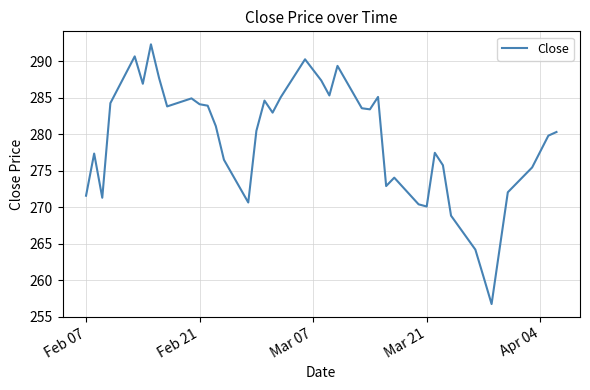

The value at Feb 07 is 379.2. True or false?

False